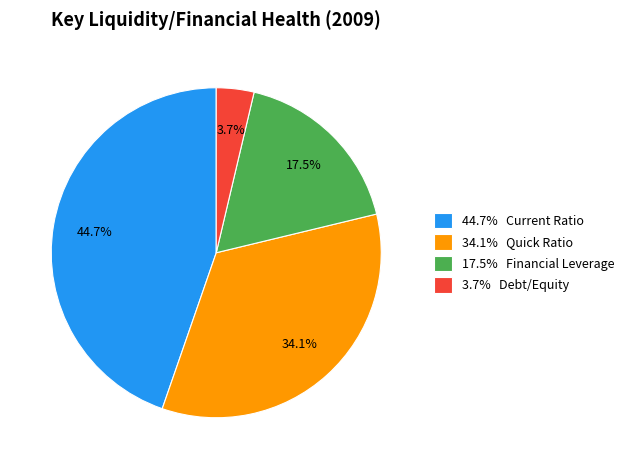

Combined, what portion of the pie is 17.5% Financial Leverage and 34.1% Quick Ratio?

51.6%